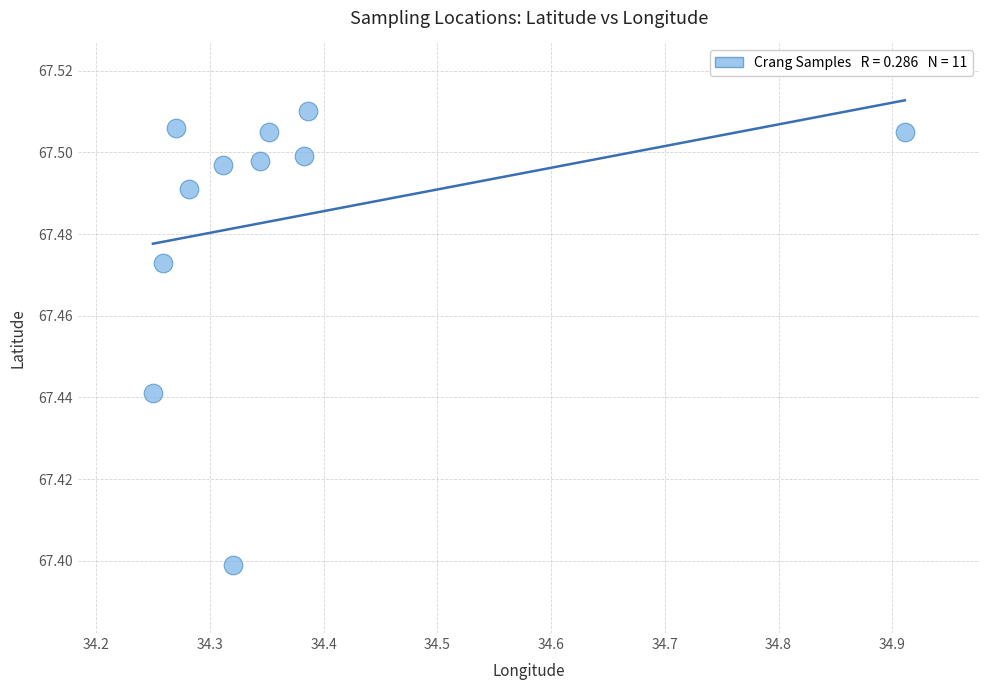

What is the range of X values (max minus min)?

0.7